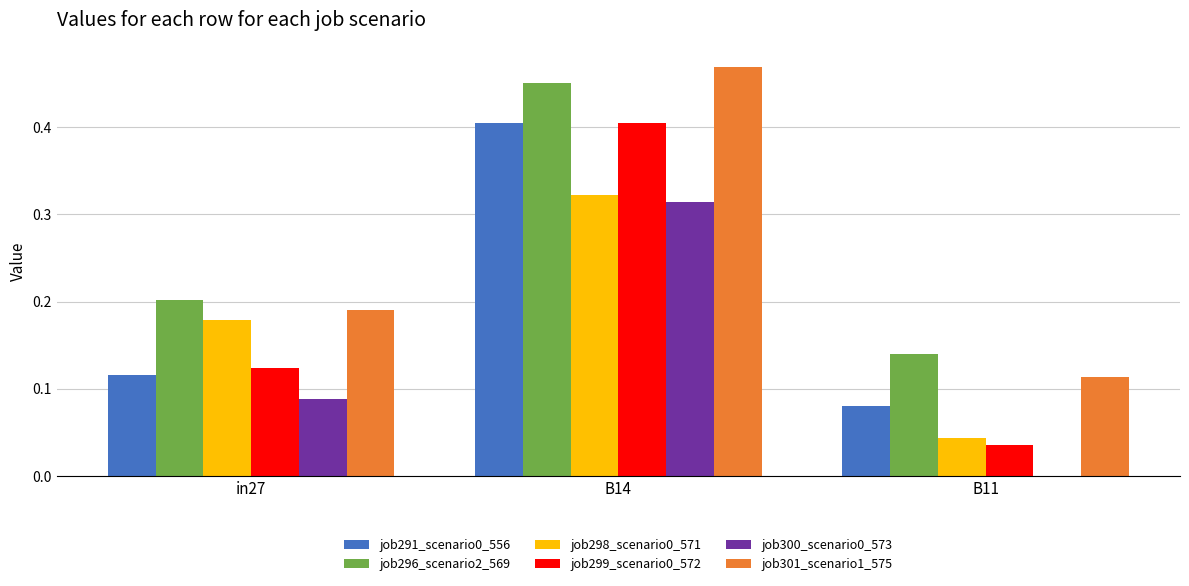

At which label does job299_scenario0_572 reach its peak?

B14